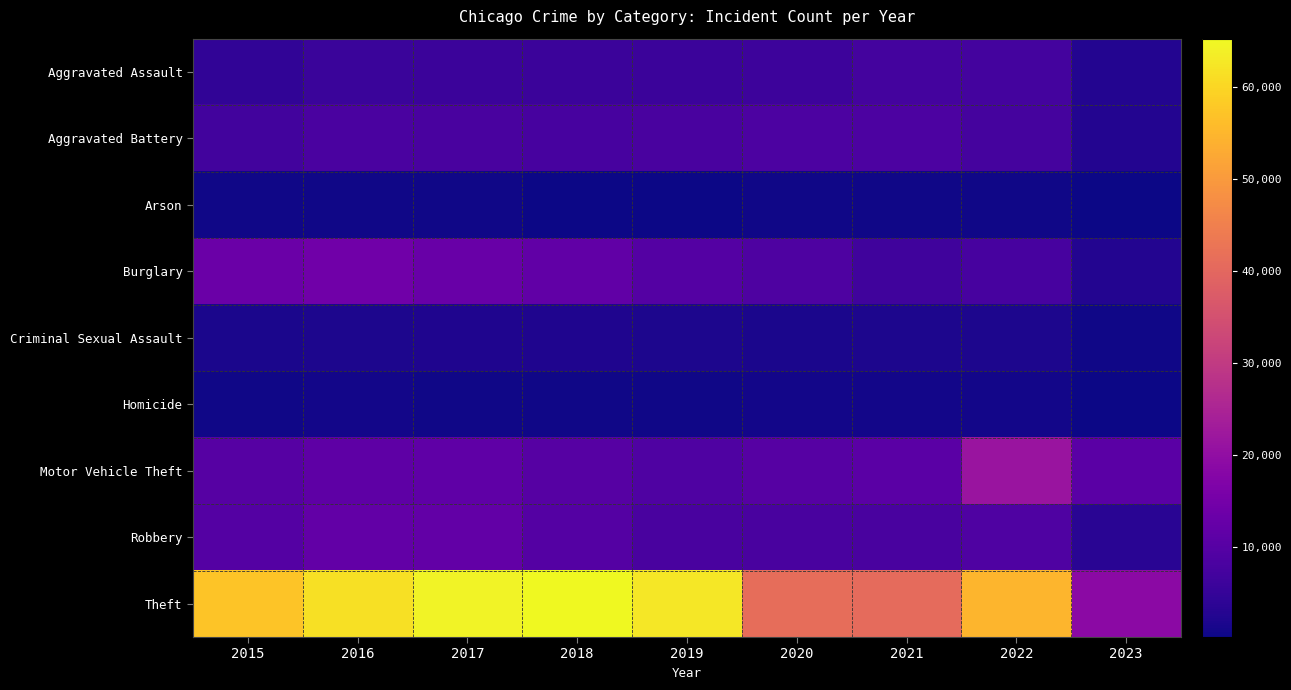

Reading left to right, list all the values displayed in this chart.

Aggravated Assault: 2015=4480	2016=5712	2017=5793	2018=6001	2019=5841	2020=6263	2021=7243	2022=7276	2023=2553
Aggravated Battery: 2015=7018	2016=8085	2017=7845	2018=7734	2019=7857	2020=8319	2021=8346	2022=7486	2023=2618
Arson: 2015=448	2016=515	2017=444	2018=373	2019=376	2020=588	2021=529	2022=422	2023=164
Burglary: 2015=13184	2016=14289	2017=13001	2018=11746	2019=9639	2020=8757	2021=6659	2022=7593	2023=2597
Criminal Sexual Assault: 2015=1673	2016=1821	2017=1953	2018=1987	2019=1882	2020=1457	2021=1696	2022=1756	2023=601
Homicide: 2015=496	2016=786	2017=672	2018=589	2019=498	2020=787	2021=804	2022=717	2023=200
Motor Vehicle Theft: 2015=10068	2016=11286	2017=11380	2018=9985	2019=8977	2020=9956	2021=10598	2022=21440	2023=10620
Robbery: 2015=9638	2016=11960	2017=11880	2018=9680	2019=7994	2020=7855	2021=7918	2022=8968	2023=3261
Theft: 2015=57350	2016=61619	2017=64381	2018=65286	2019=62491	2020=41318	2021=40791	2022=54771	2023=18798